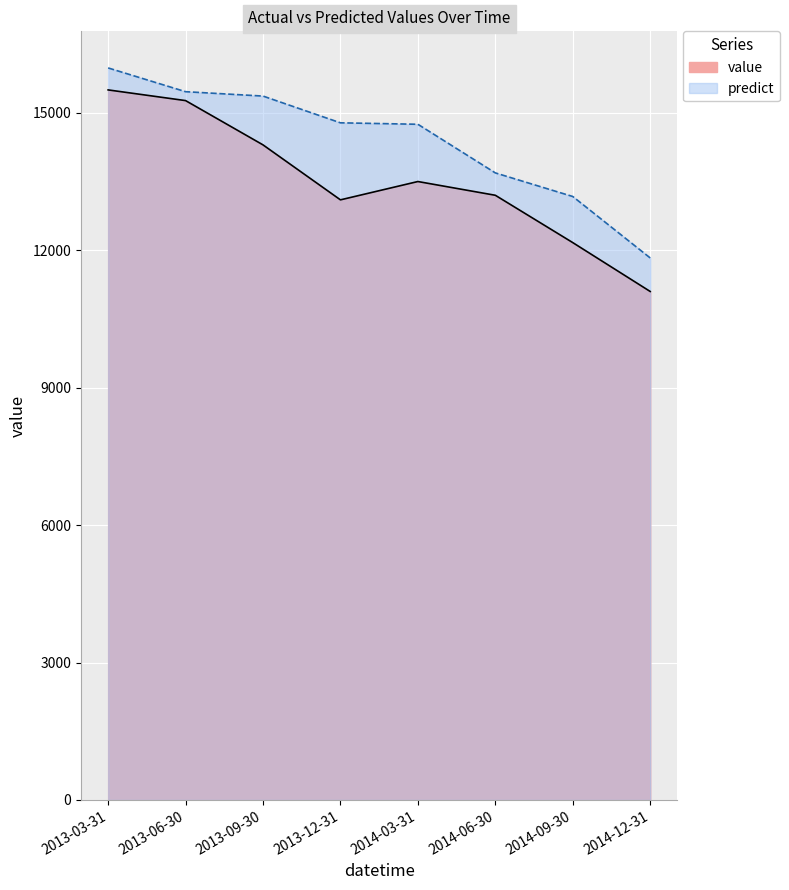

What is the sum of the value values at 2014-12-31 and 2014-03-31?

24600.0